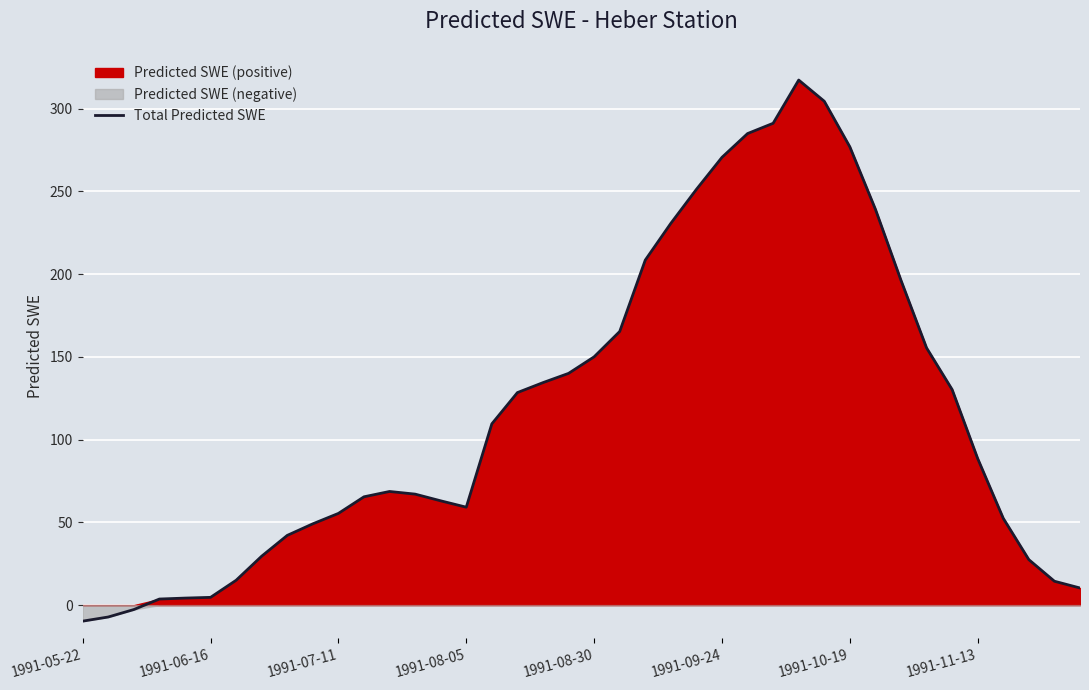

Is it true that Total Predicted SWE equals 270.5 at 1991-09-24?

True